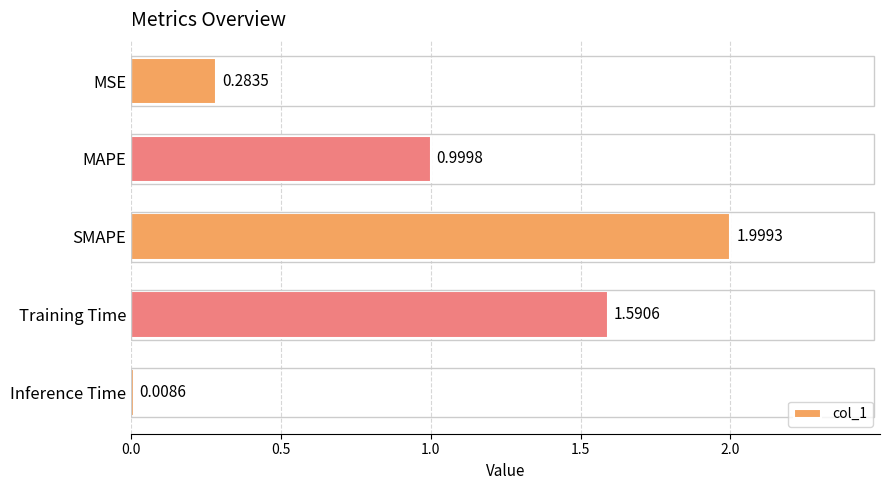

List the labels in order of value, smallest first.

Inference Time, MSE, MAPE, Training Time, SMAPE